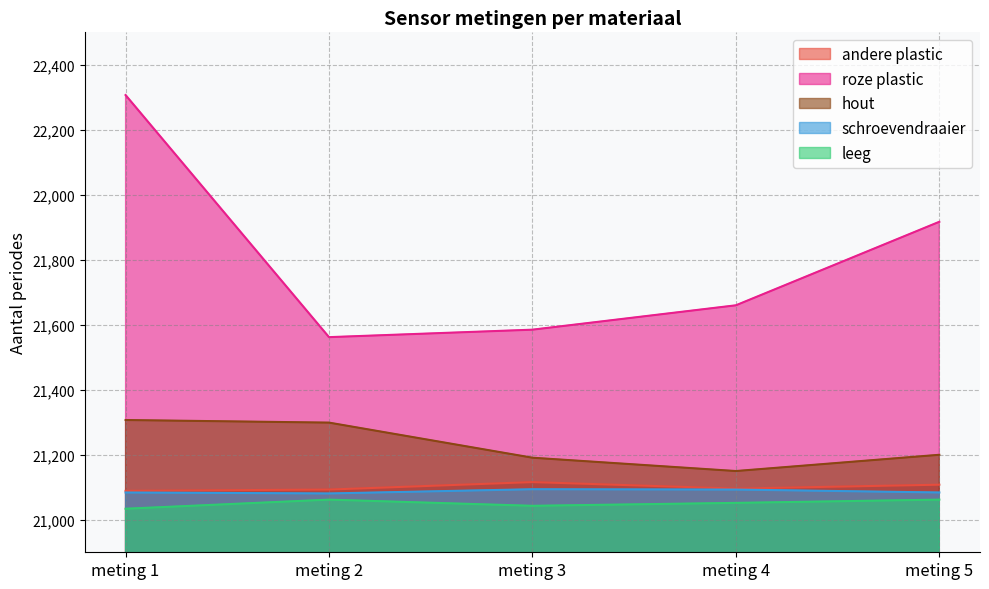

True or false: leeg and hout intersect in this chart.

False